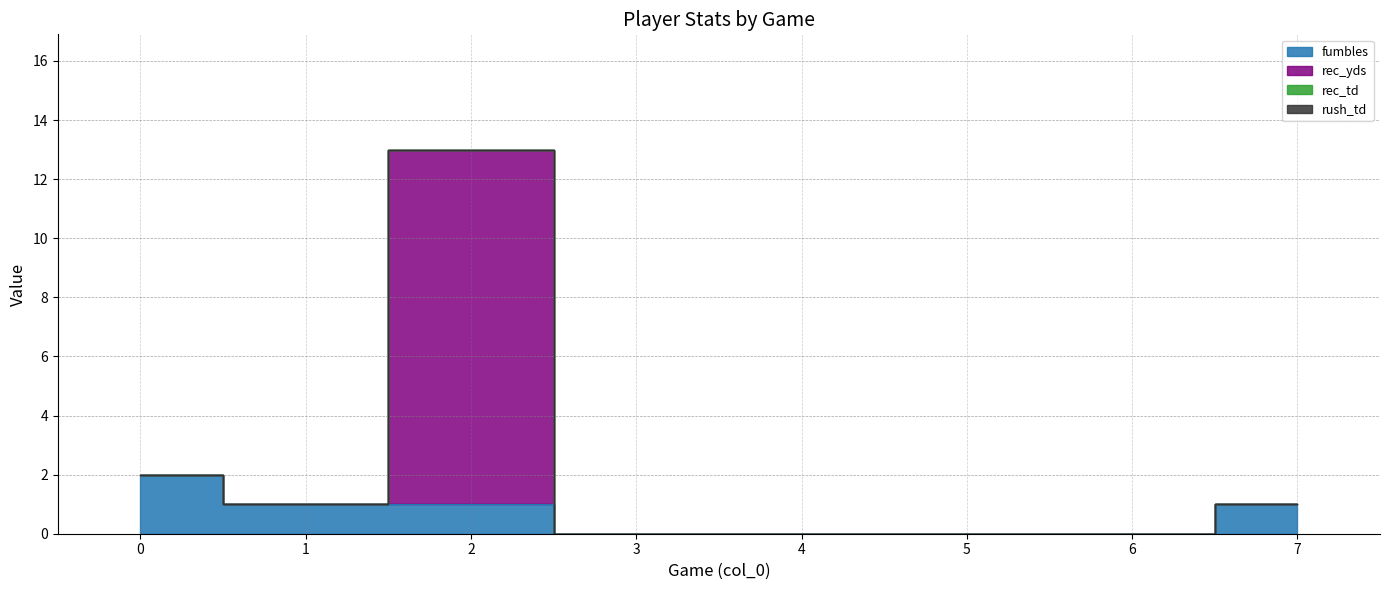

Which series has the largest range (max minus min)?

rec_yds